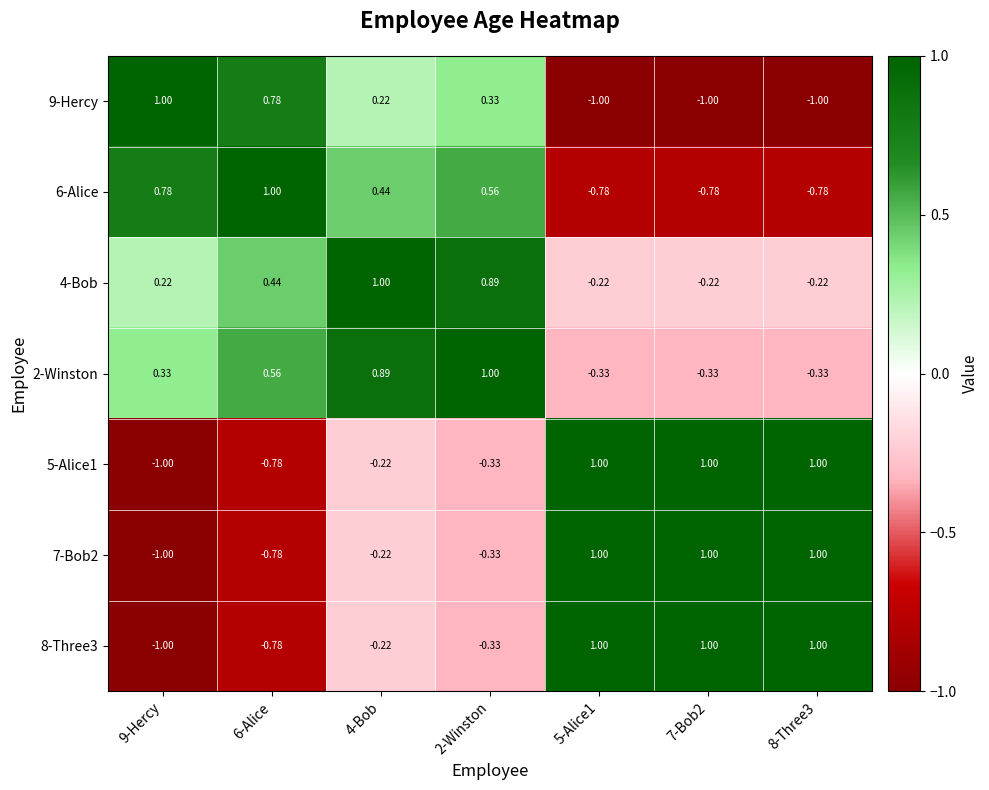

At 7-Bob2, list the series in order from smallest to largest.

9-Hercy, 6-Alice, 2-Winston, 4-Bob, 5-Alice1, 7-Bob2, 8-Three3